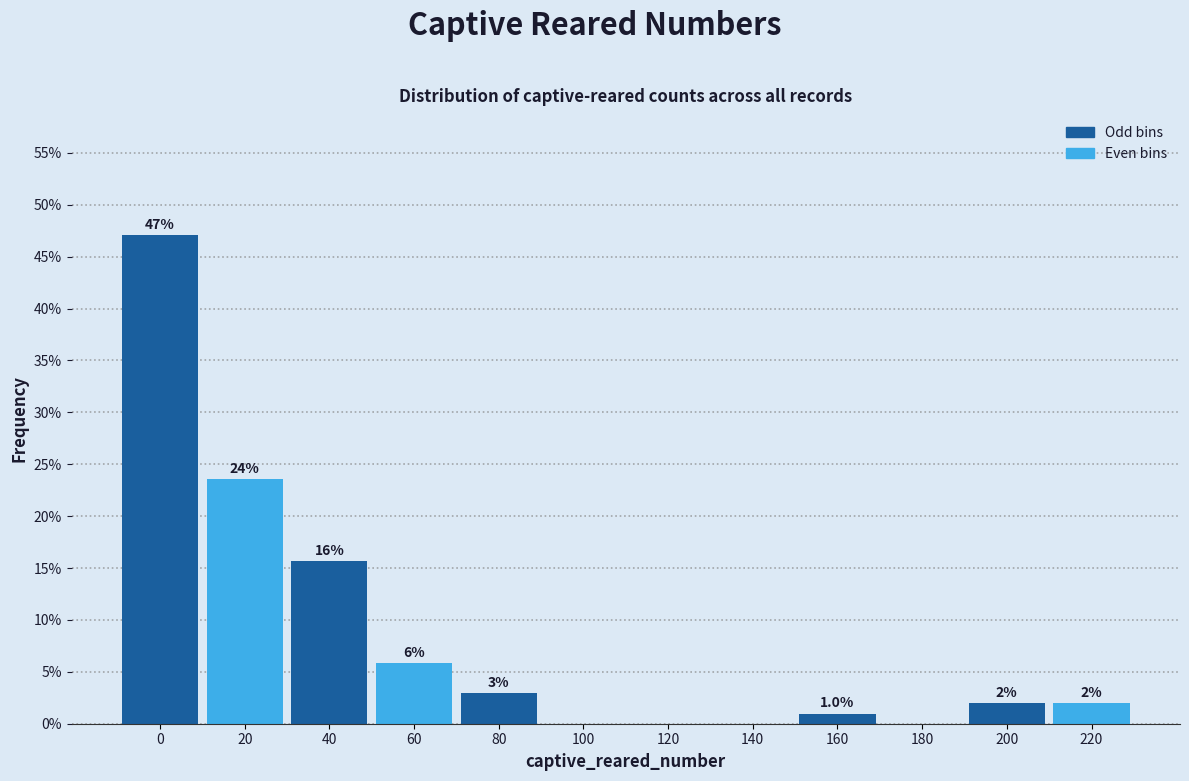

Is it true that the value at 180 is 0.0?

True